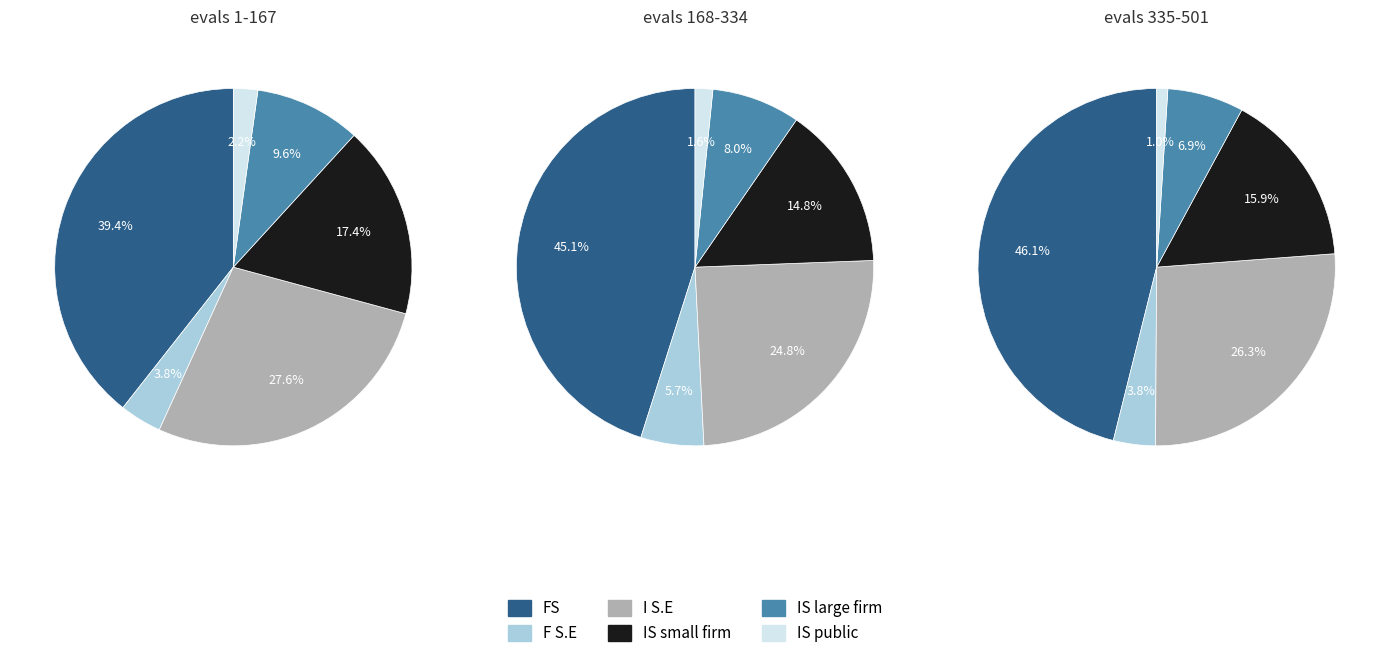

Combined, do best and worst account for over 50%?

Yes